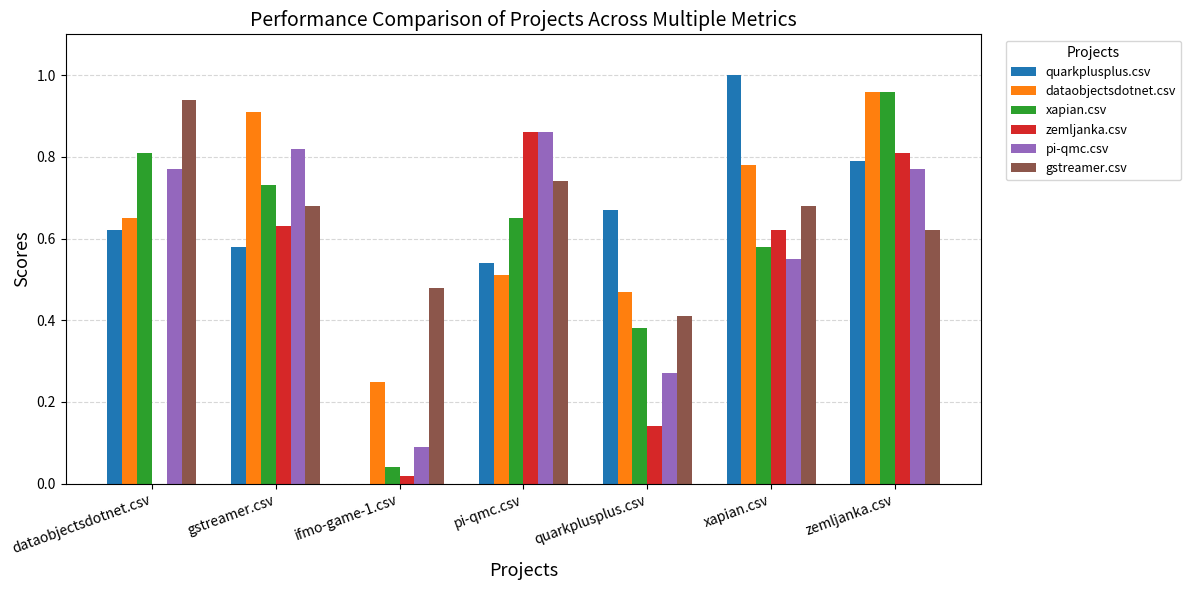

Which label corresponds to the largest value in the chart?

xapian.csv